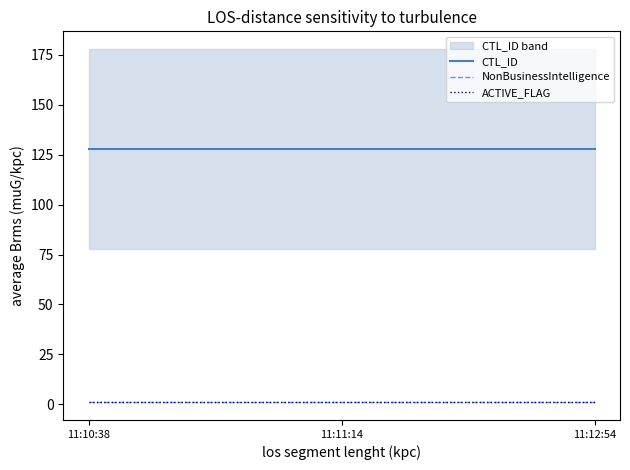

Reading right to left, list all the values displayed in this chart.

CTL_ID: 11:12:54=128	11:11:14=128	11:10:38=128
NonBusinessIntelligence: 11:12:54=1	11:11:14=1	11:10:38=1
ACTIVE_FLAG: 11:12:54=1	11:11:14=1	11:10:38=1